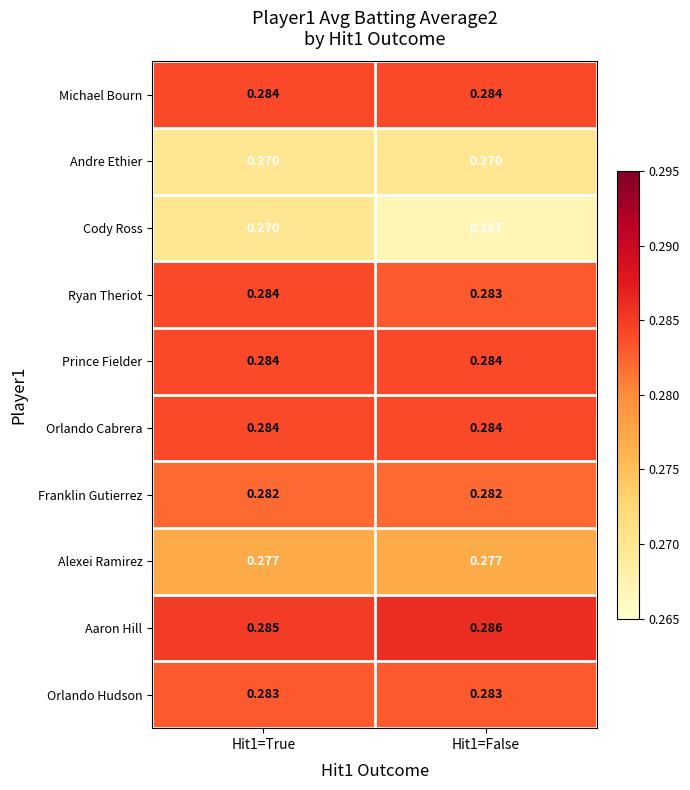

At which category does the chart reach its minimum across all series?

Hit1=False